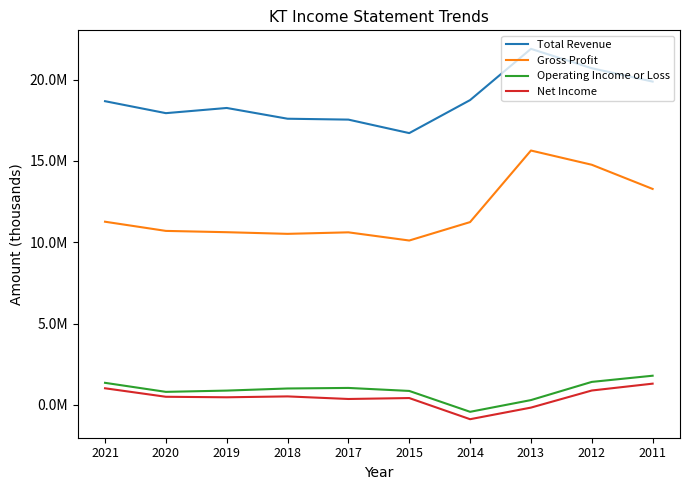

Which category has the lowest value in the Operating Income or Loss series?

2014